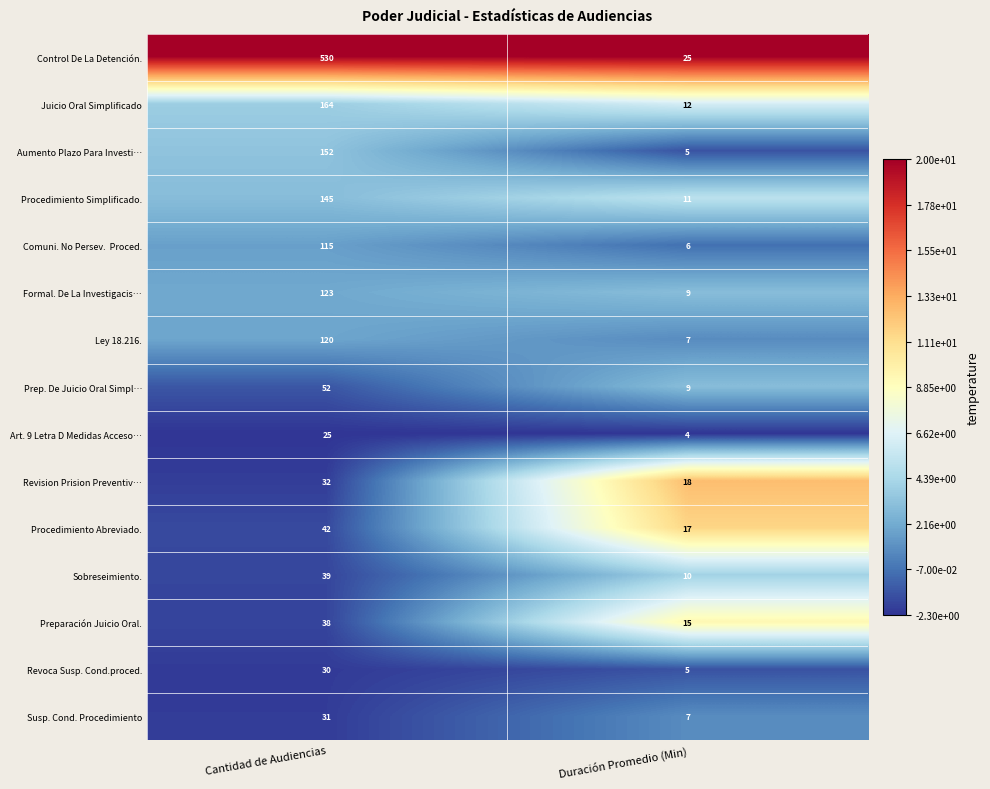

What is the smallest value displayed?

4